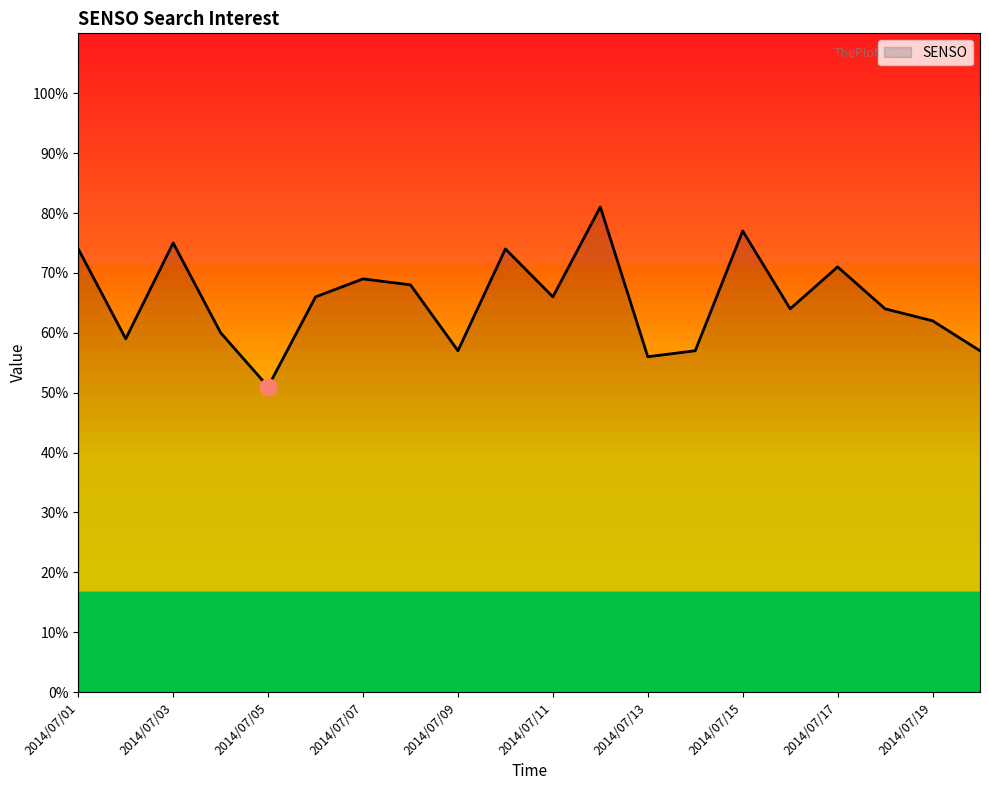

What is the greatest value displayed?

81